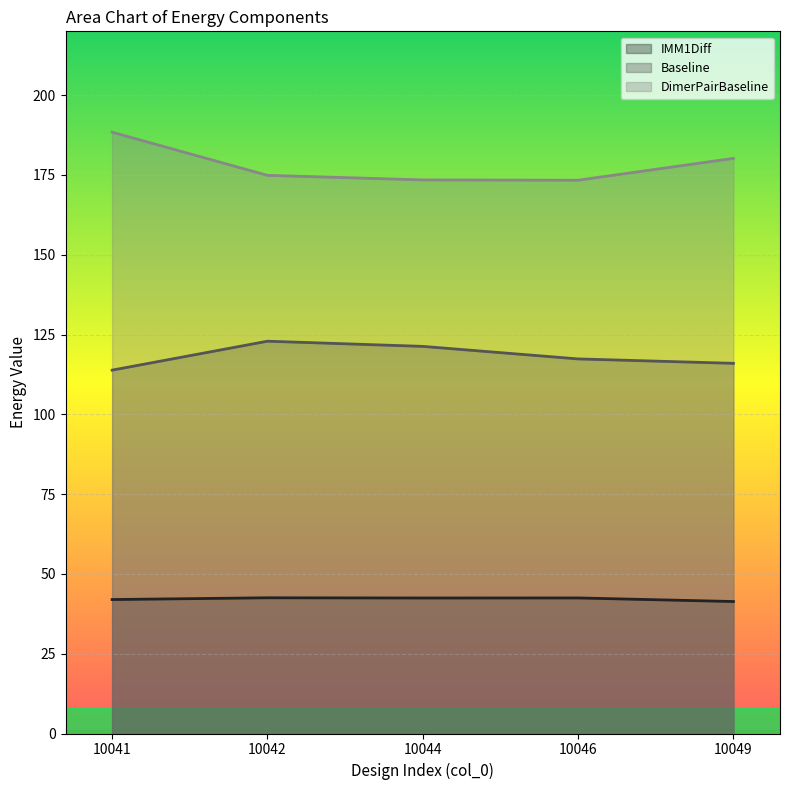

In Baseline, how many points are higher than both neighbors (excluding endpoints)?

1